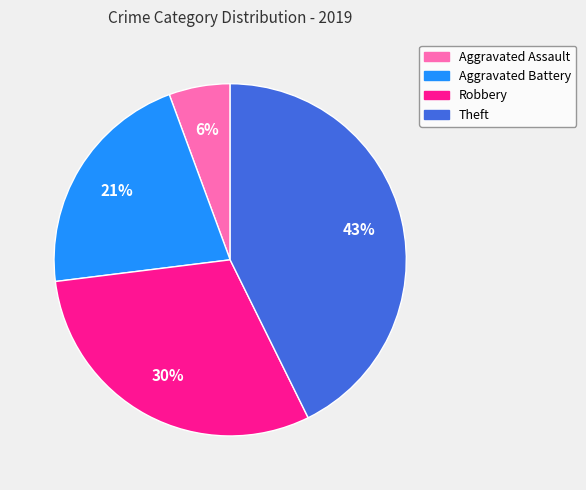

How many slices are in this pie chart?

4